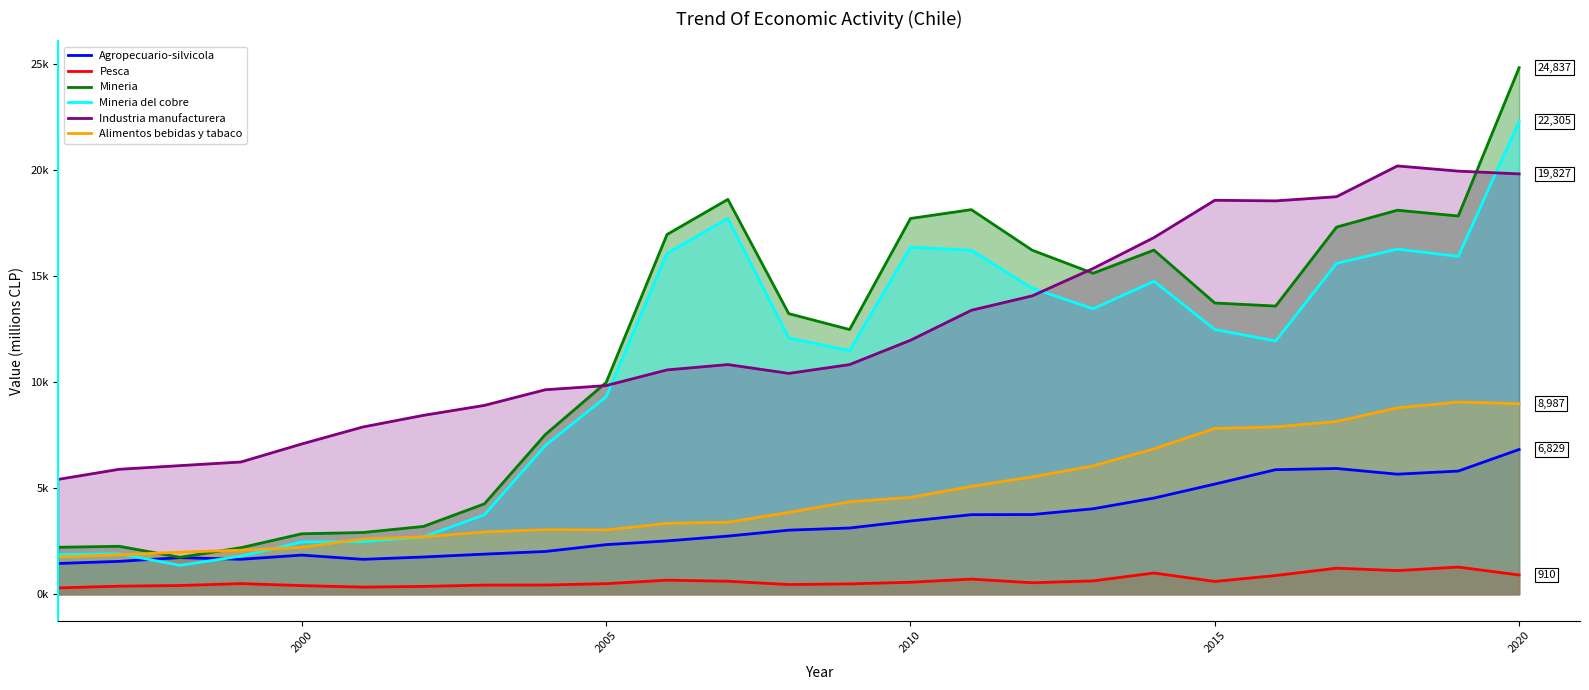

How many lines are shown in the chart?

6